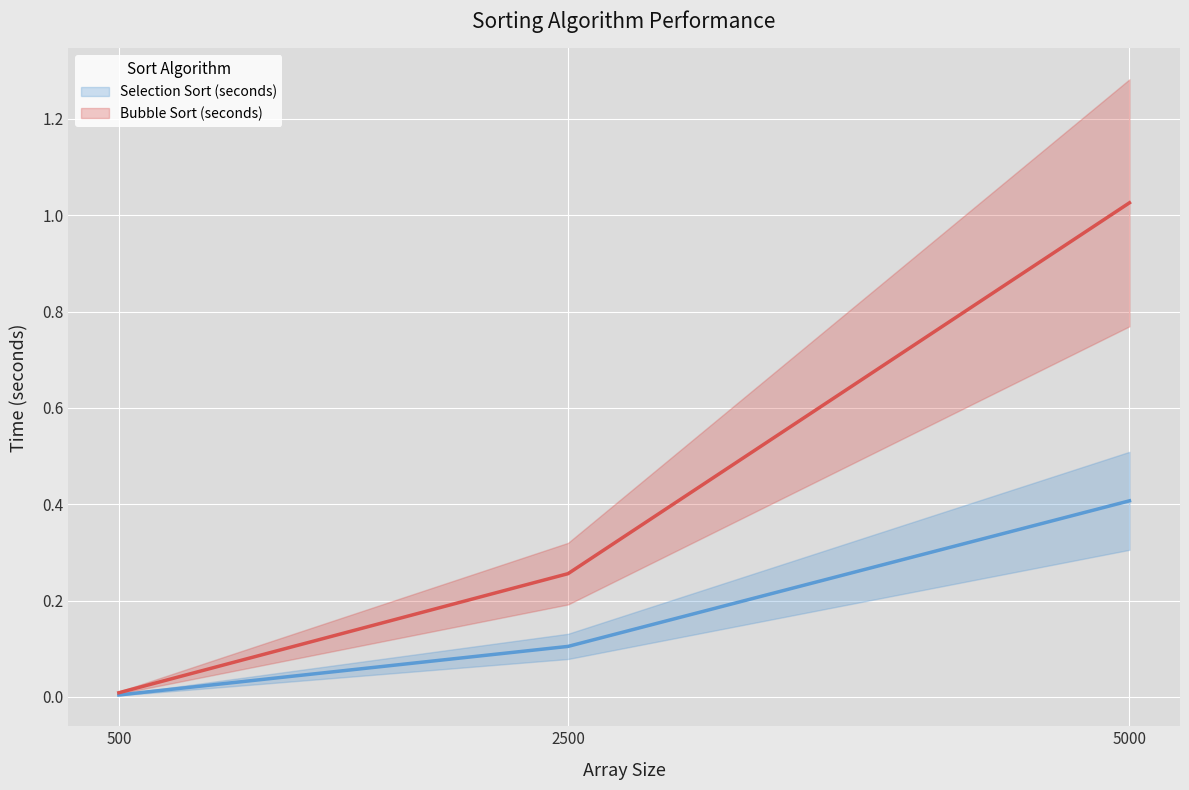

The Bubble Sort (seconds) series shows 1.0 at 5000. True or false?

True